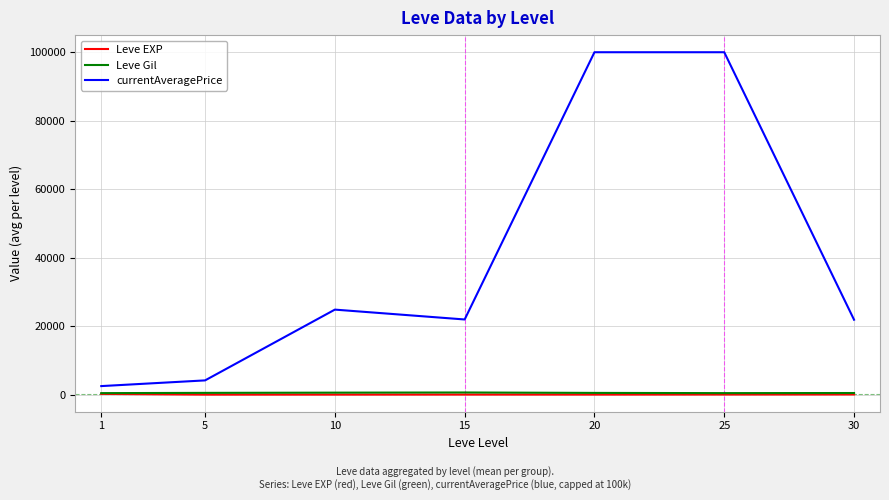

The Leve EXP series shows 210.7 at 1. True or false?

True